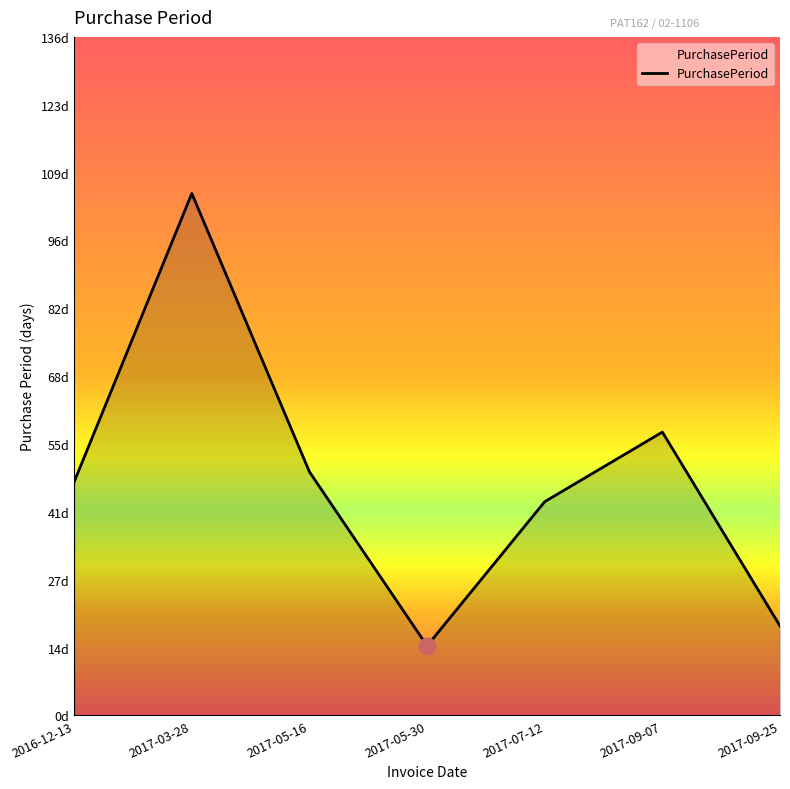

The chart shows a value of 105 at 2017-03-28. True or false?

True